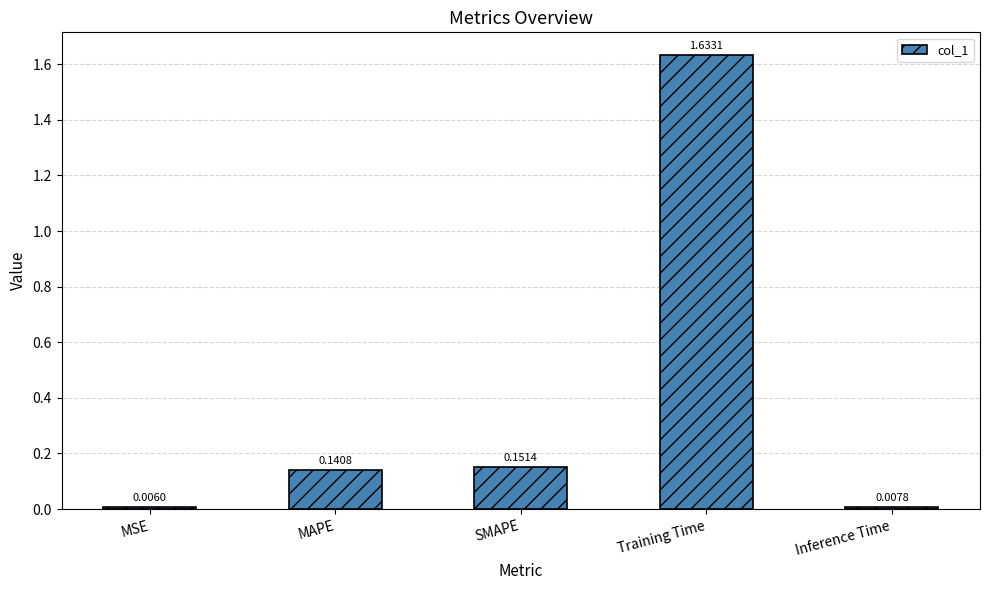

Rank the categories by value from lowest to highest.

MSE, Inference Time, MAPE, SMAPE, Training Time